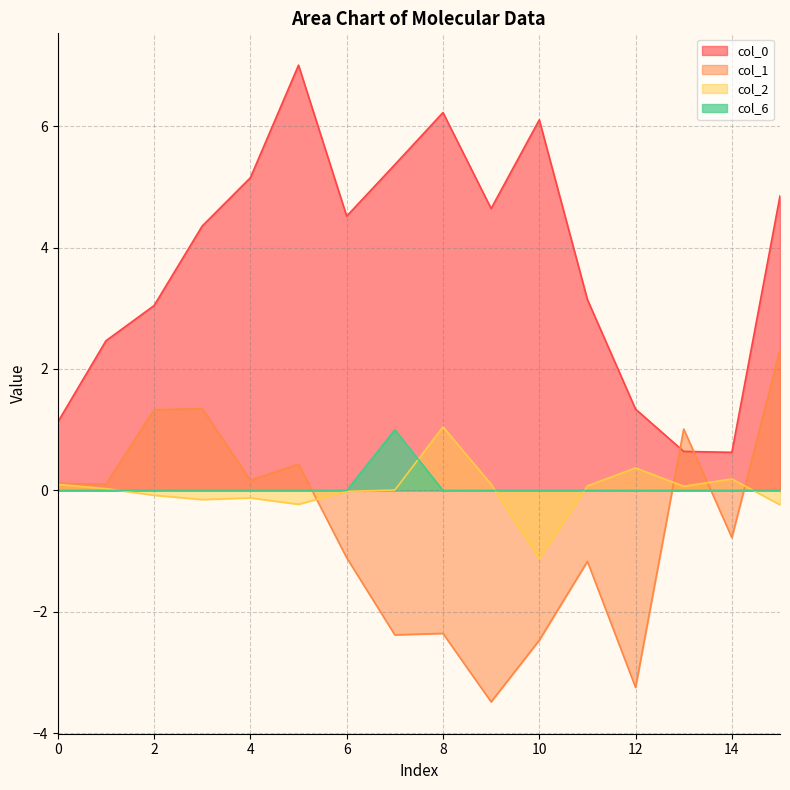

Between which two adjacent categories do col_1 and col_6 first intersect?

5 and 6